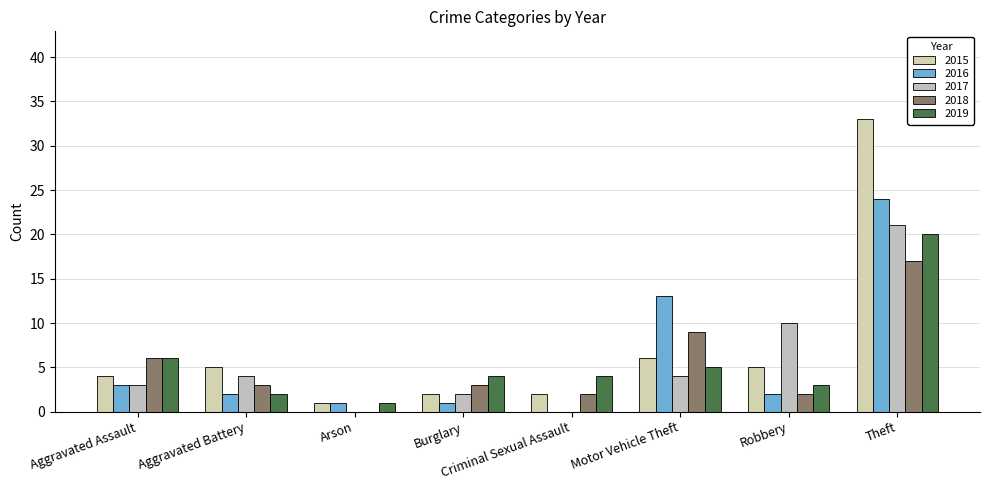

Count the number of categories in the chart.

8